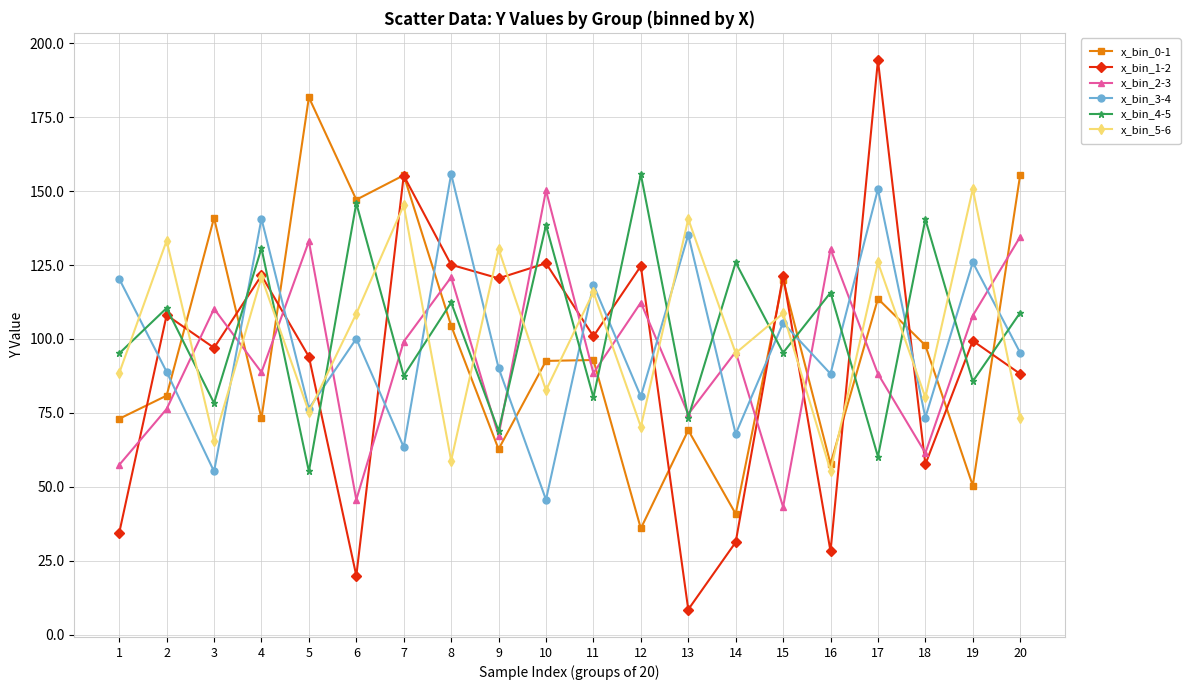

The value of x_bin_4-5 at 16 is 152.3. True or false?

False